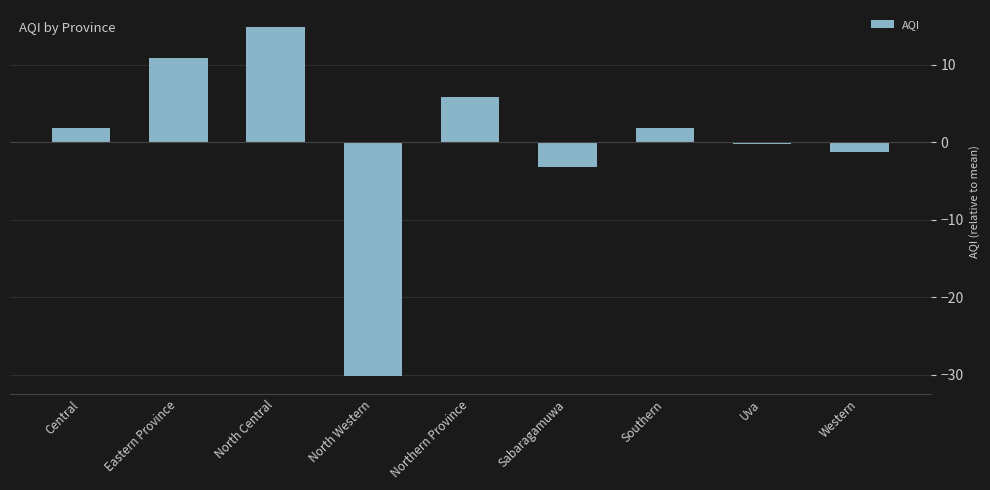

What is the difference between the second highest and minimum values?

41.0